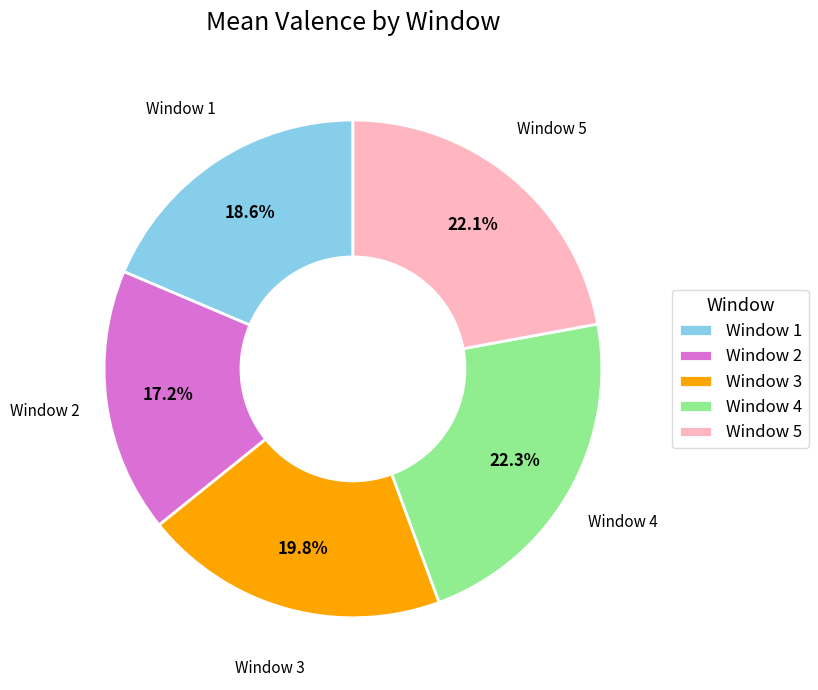

Is there a majority slice in this chart?

No